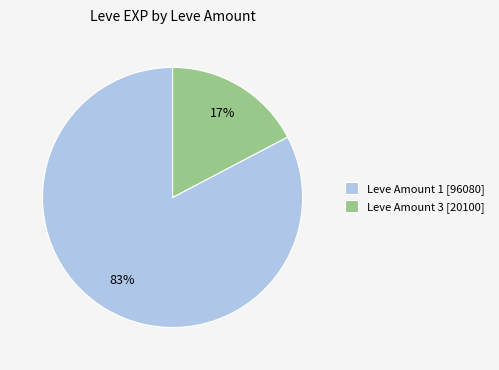

Does any single category account for the majority?

Yes